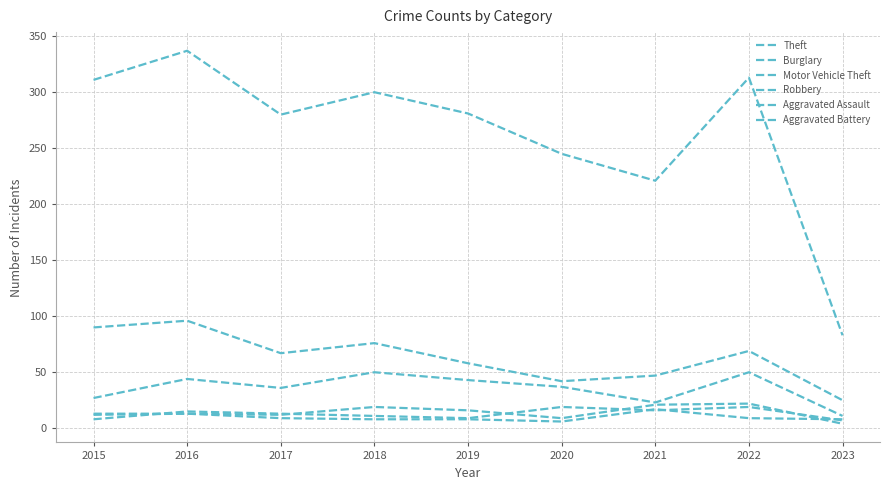

What is the approximate value of Aggravated Battery at 2023, to the nearest 5?

10